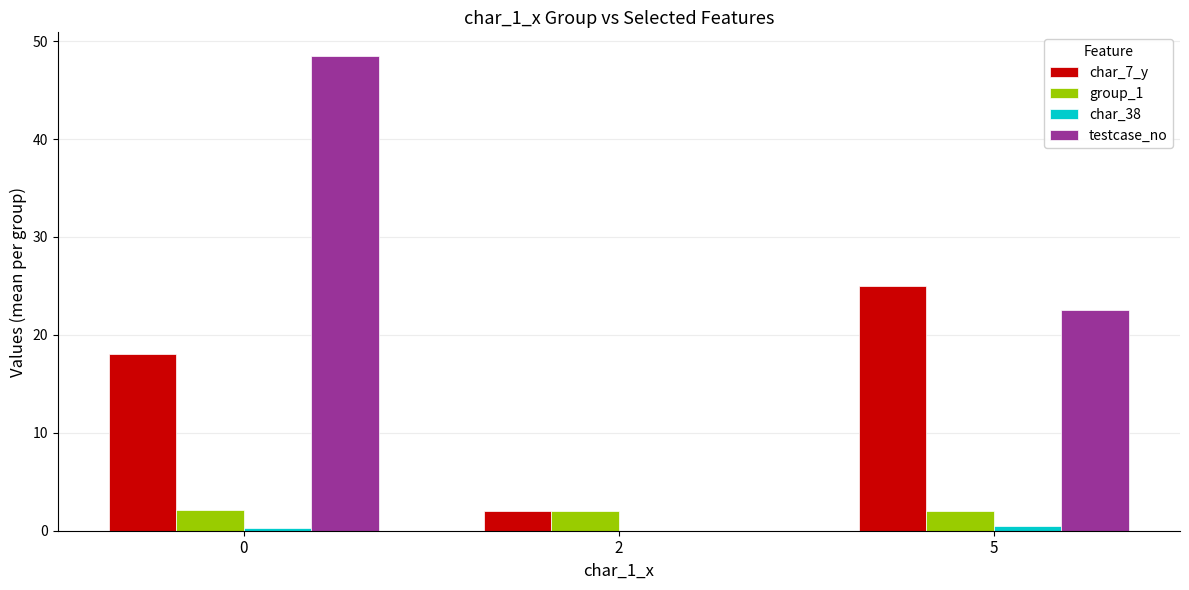

How many series are shown in this chart?

4